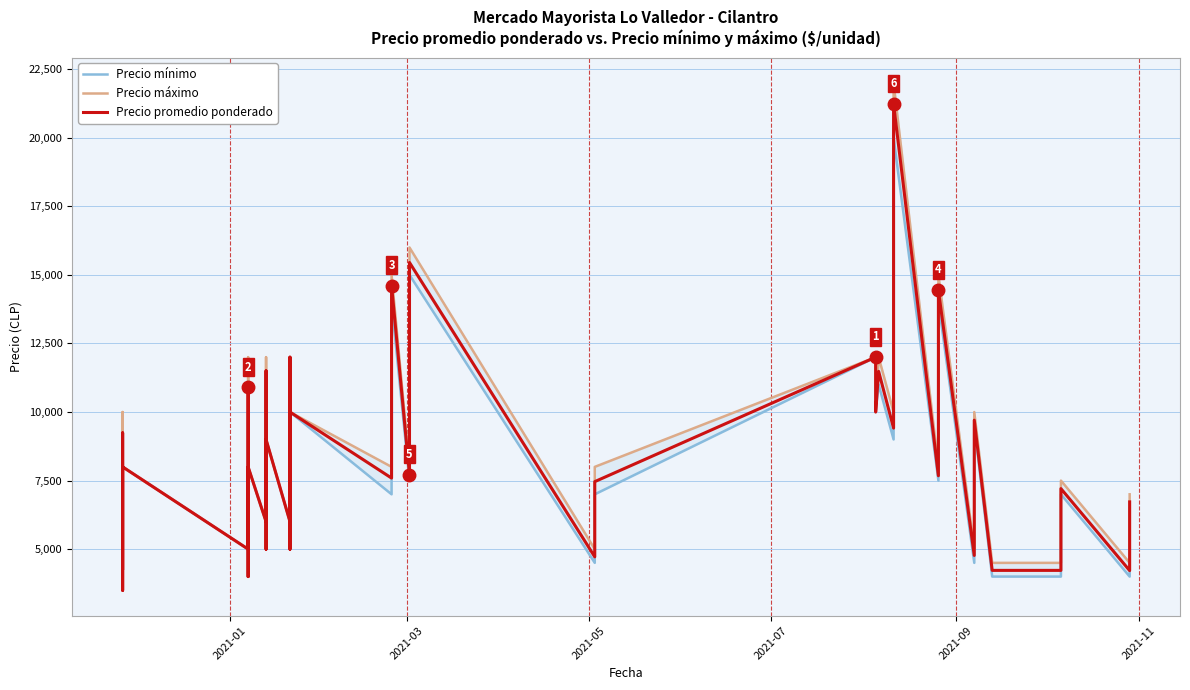

True or false: Precio mínimo and Precio promedio ponderado cross at least once.

False